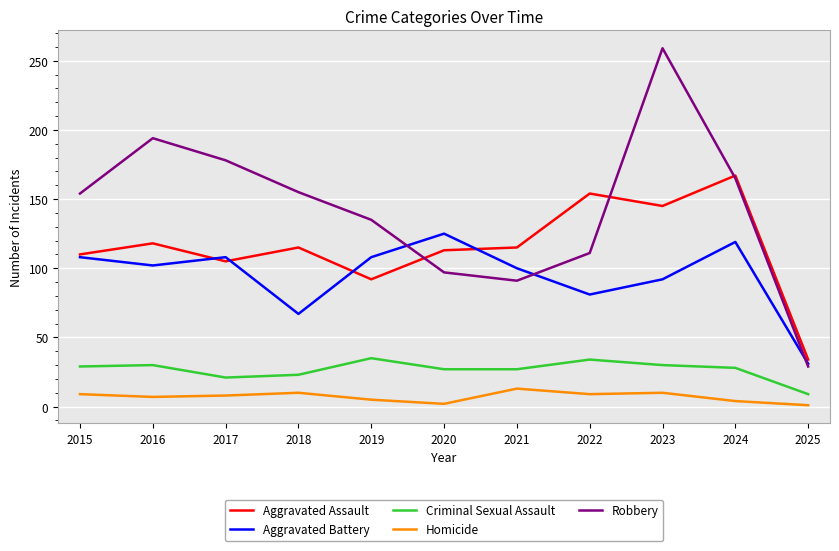

Is this an area chart (filled region under the line)?

No